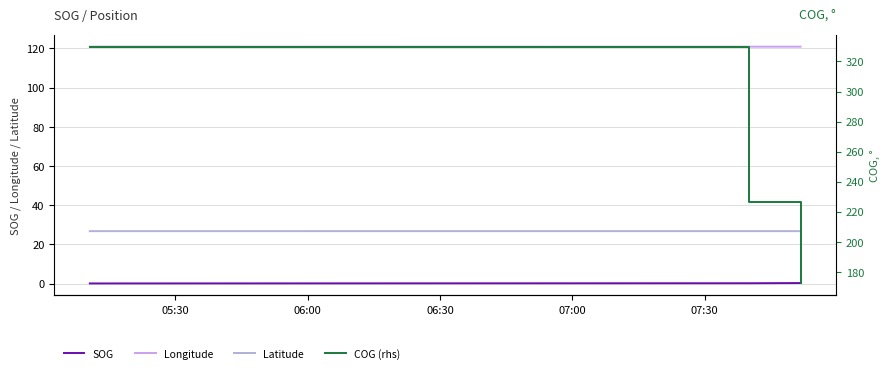

The value of Latitude at 05:30 is 26.8. True or false?

True